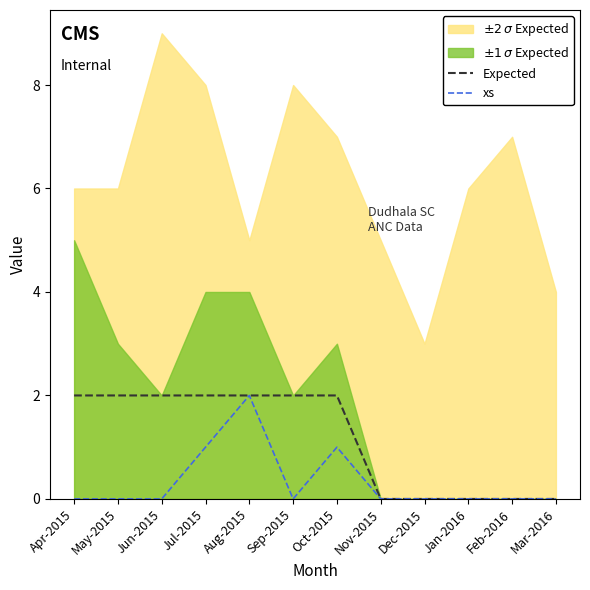

Is it true that xs equals -1 at Sep-2015?

False